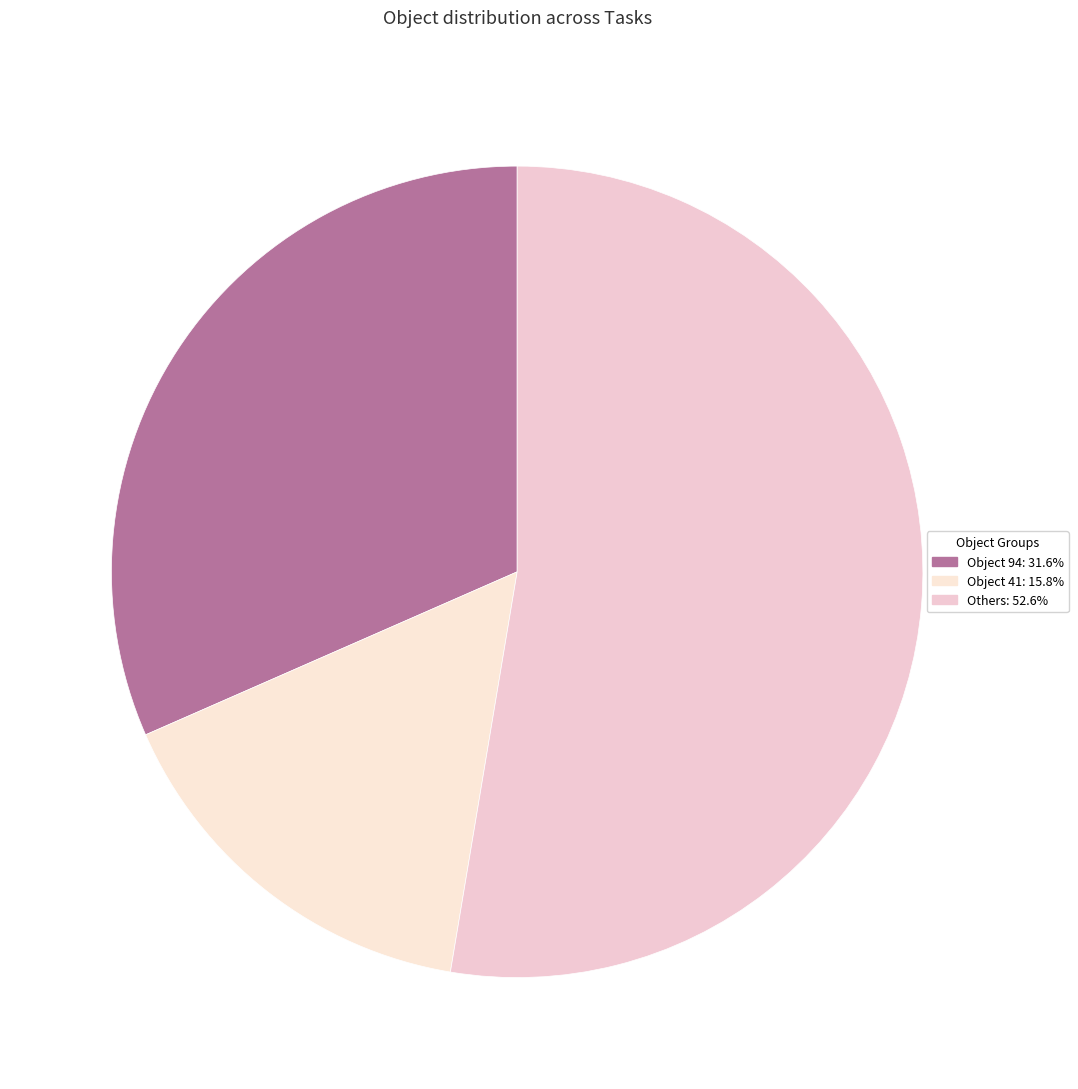

How many segments does this pie chart have?

3